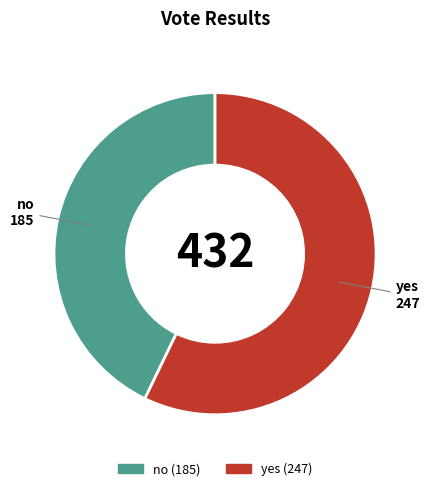

Which slice is the smallest?

no